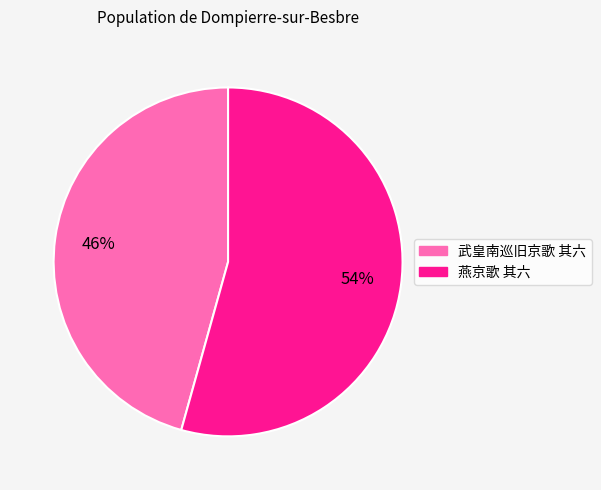

True or false: 武皇南巡旧京歌 其六 accounts for 46% of the total.

True